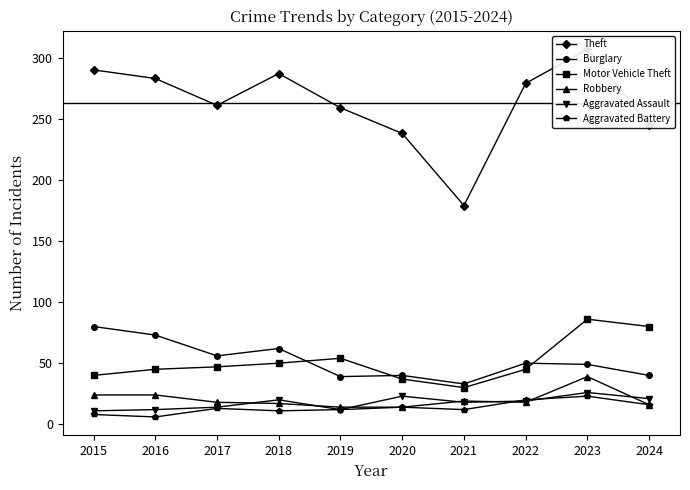

Is the value of Burglary at 2021 greater than the value of Robbery at 2020?

Yes